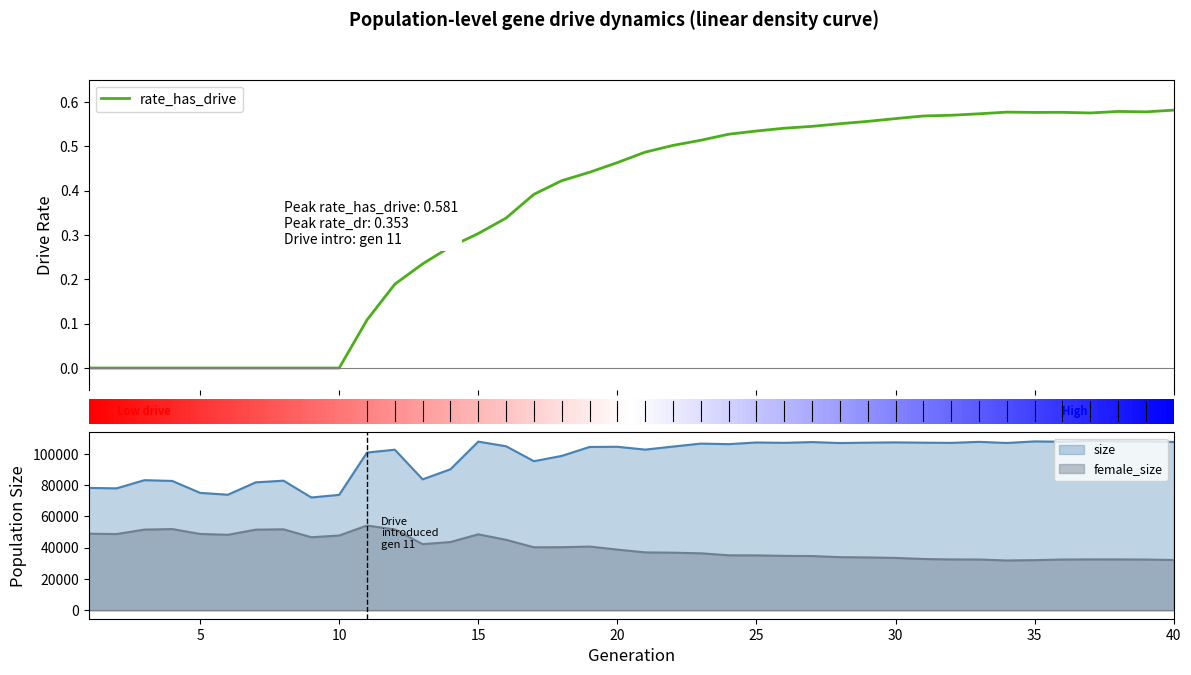

How many data points are above 0?

30